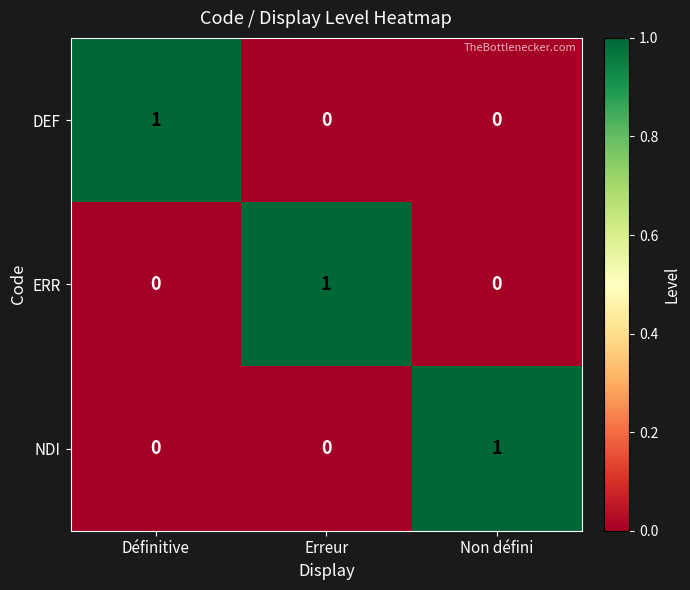

Count the number of data series in this chart.

3